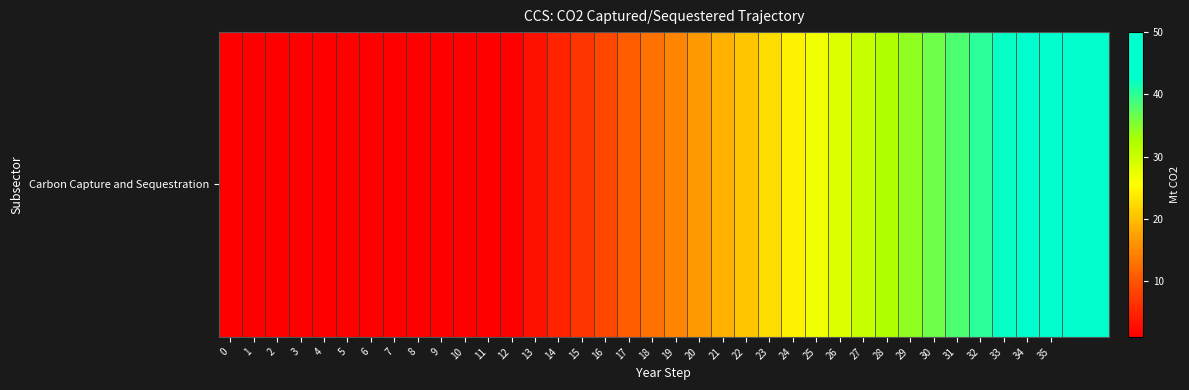

Reading right to left, what are all the values shown in this chart?

50.0	48.0	46.1	44.1	42.2	40.2	38.2	36.3	34.3	32.4	30.4	28.4	26.5	24.5	22.6	20.6	18.6	16.7	14.7	12.8	10.8	8.8	6.9	4.9	3.0	1.0	1.0	1.0	1.0	1.0	1.0	1.0	1.0	1.0	1.0	1.0	1.0	1.0